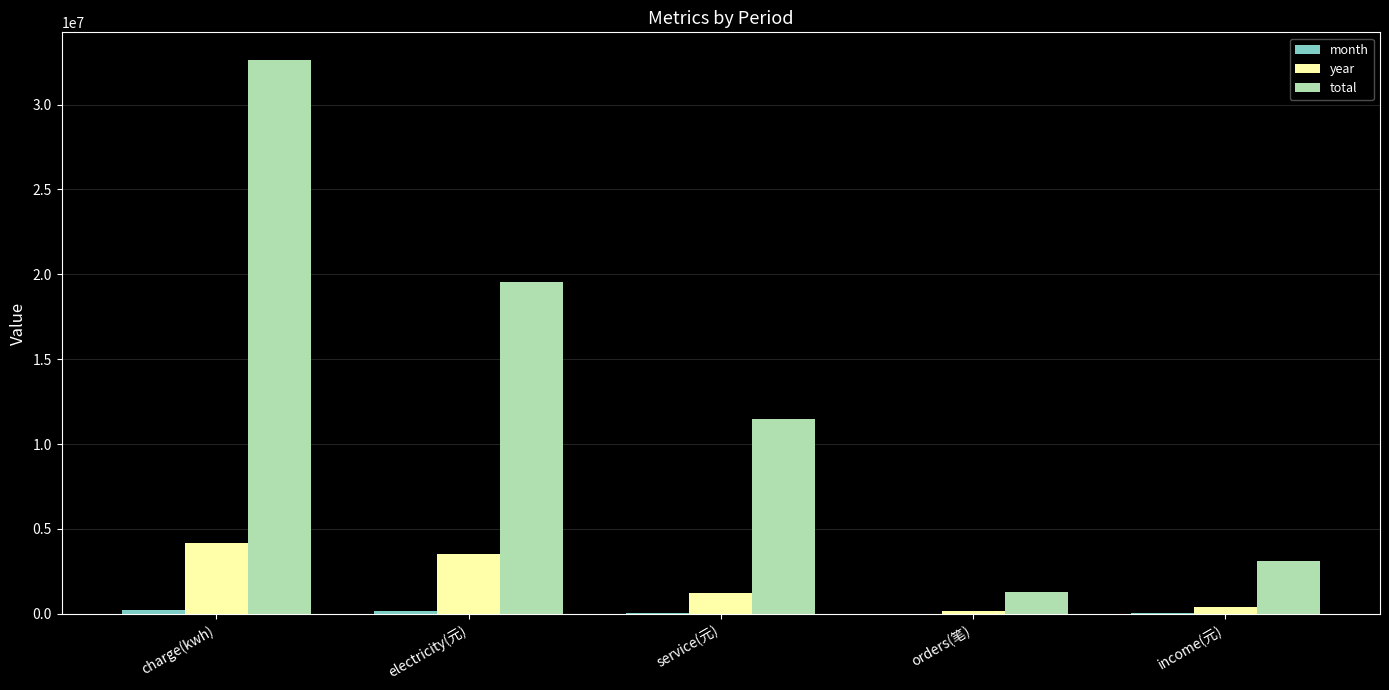

How many series are shown in this chart?

3